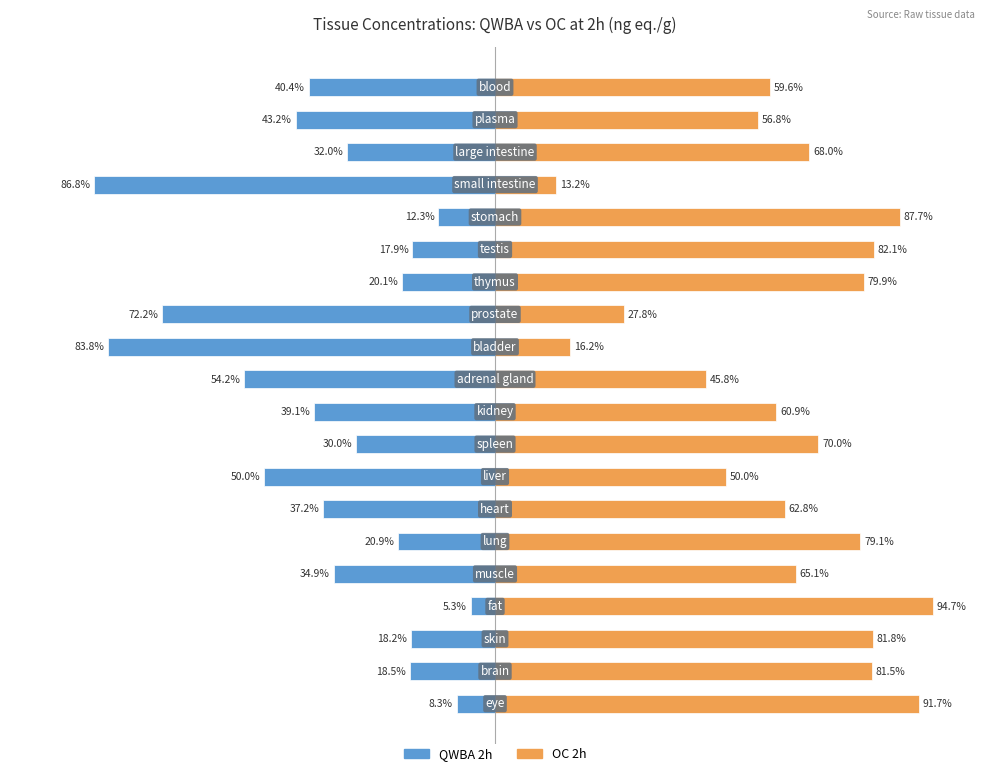

What is the difference between the maximum and minimum values in the OC 2h series?

81.5